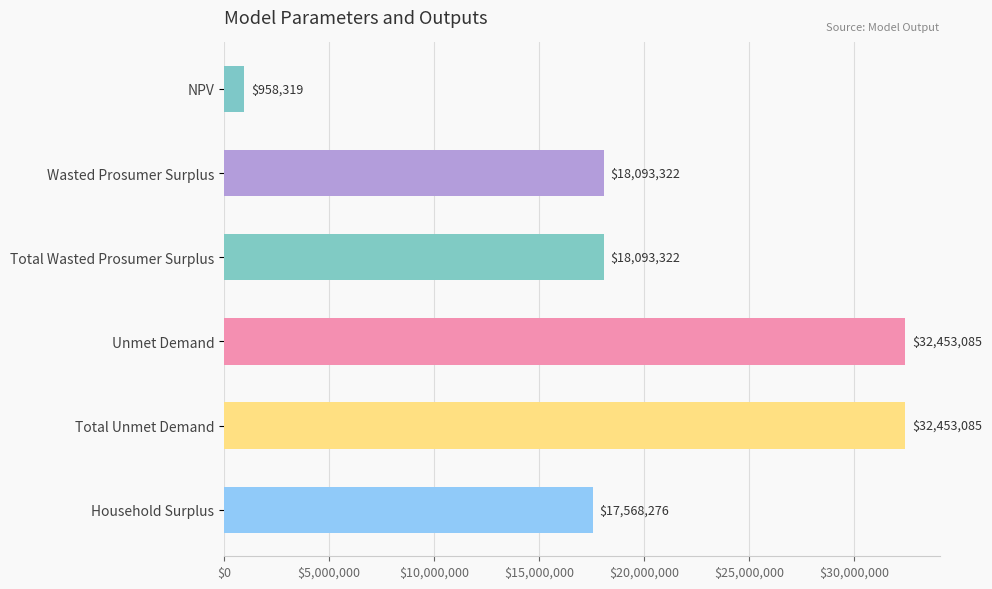

Which has a higher value, Wasted Prosumer Surplus or Total Unmet Demand?

Total Unmet Demand